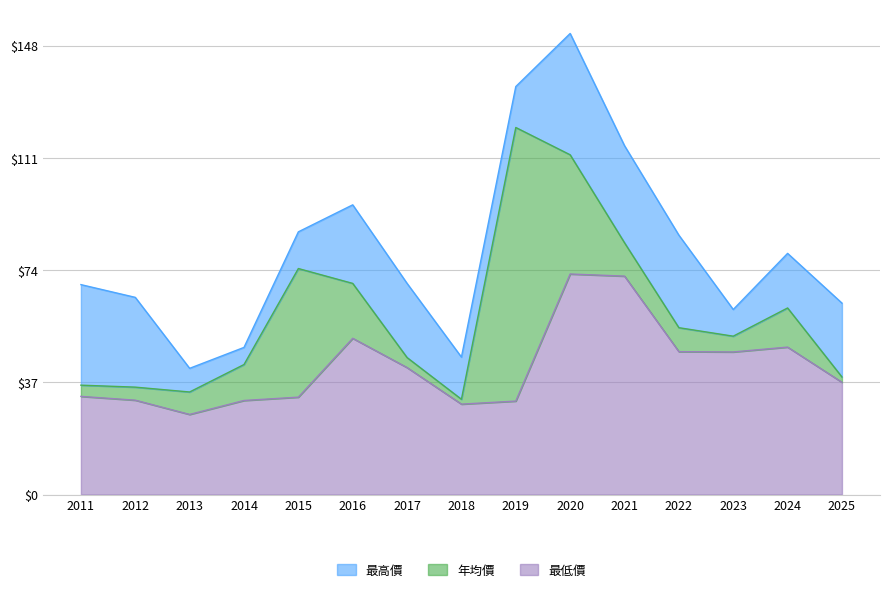

Reading left to right, list all the values displayed in this chart.

年均價: 36.0	35.4	33.8	42.9	74.5	69.6	45.1	31.4	121.0	112.0	83.0	55.0	52.2	61.5	38.8
最高價: 69.2	65.0	41.6	48.5	86.6	95.5	69.6	45.3	134.5	152.0	115.0	85.5	61.0	79.5	63.1
最低價: 32.4	31.1	26.4	31.0	32.1	51.5	41.9	29.8	30.8	72.7	72.0	47.1	47.0	48.6	37.0